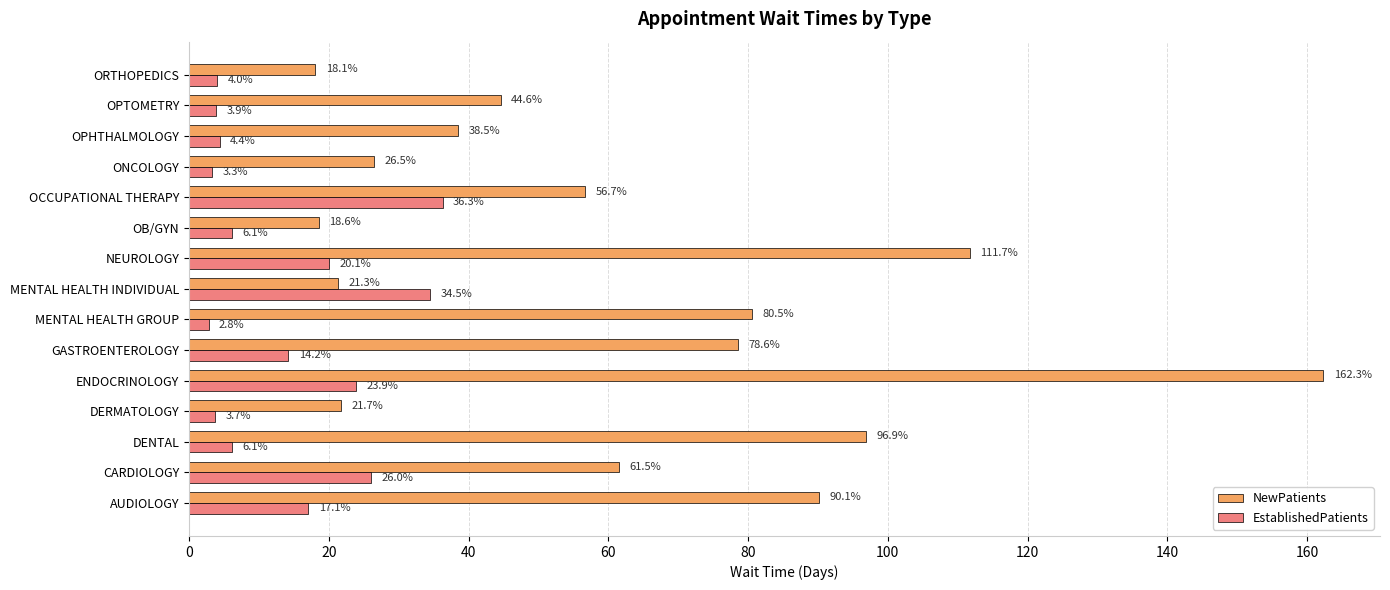

How many distinct data groups are displayed?

2